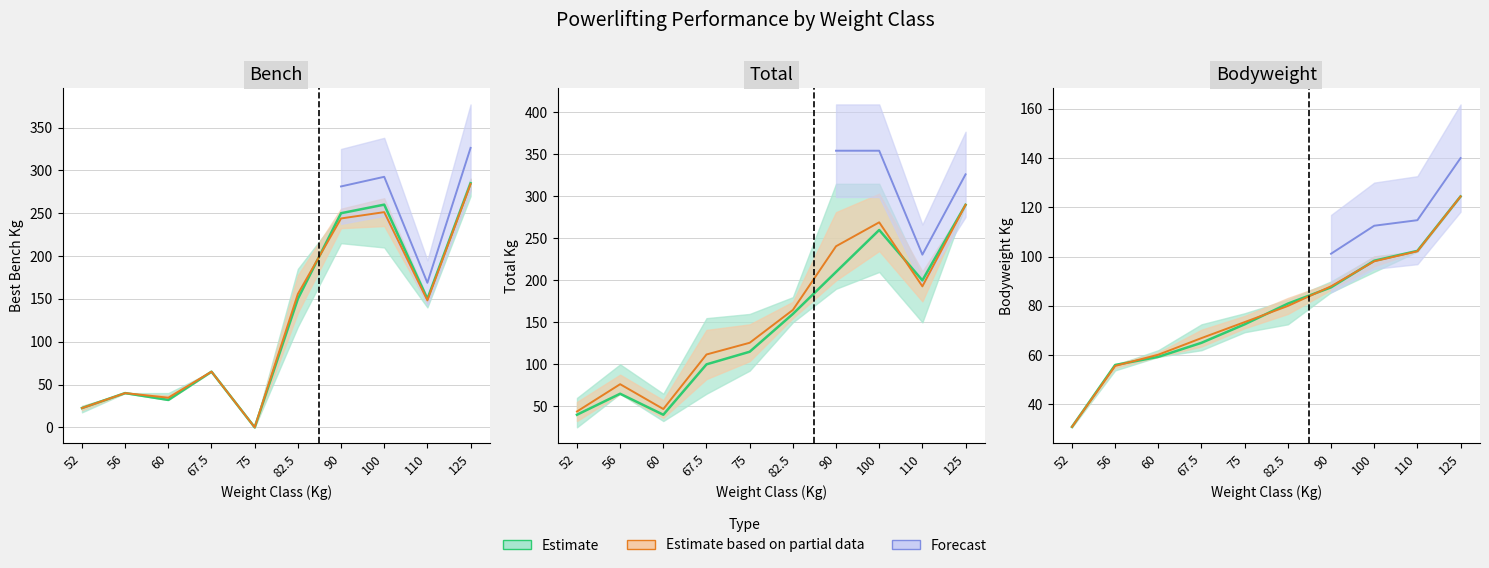

What is the spread (max minus min) of values at 90?

162.5